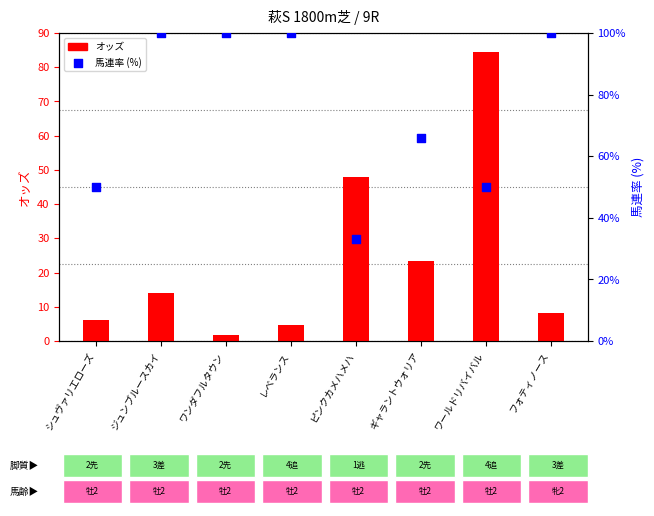

At how many categories does at least one series exceed 29?

8